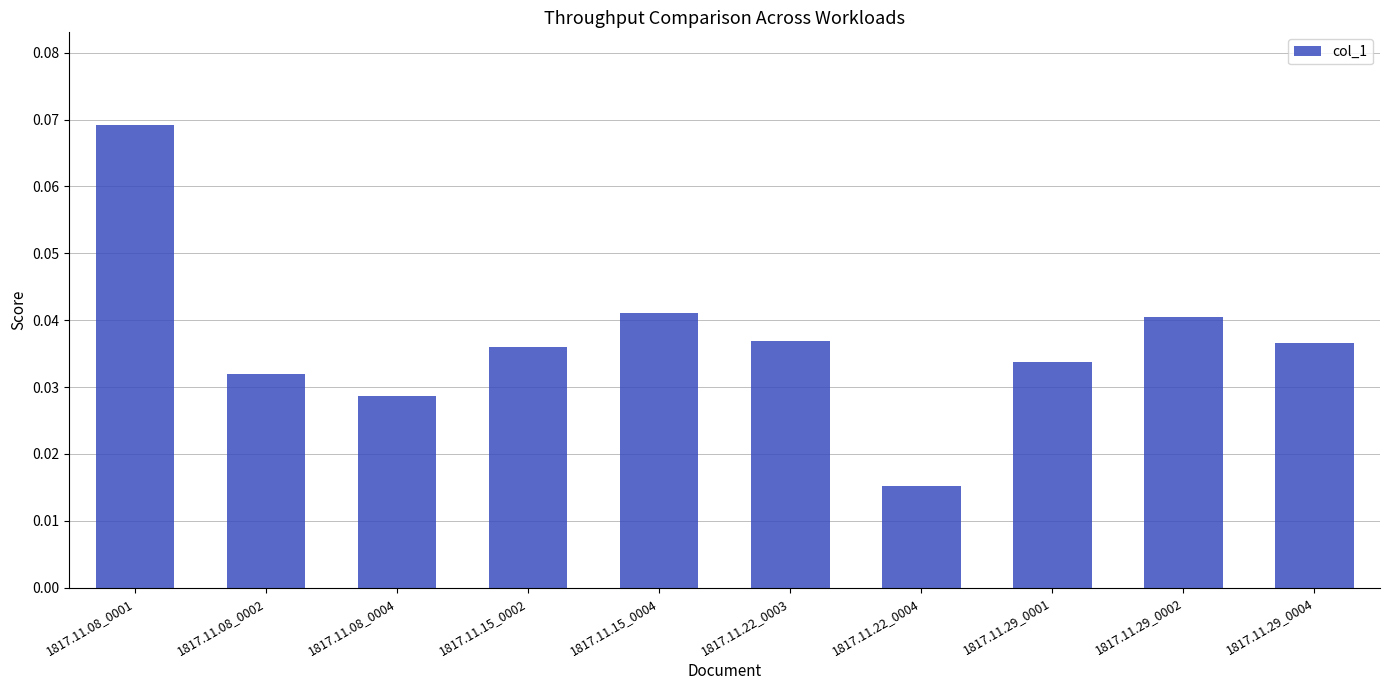

How many values are between 0 and 1?

10